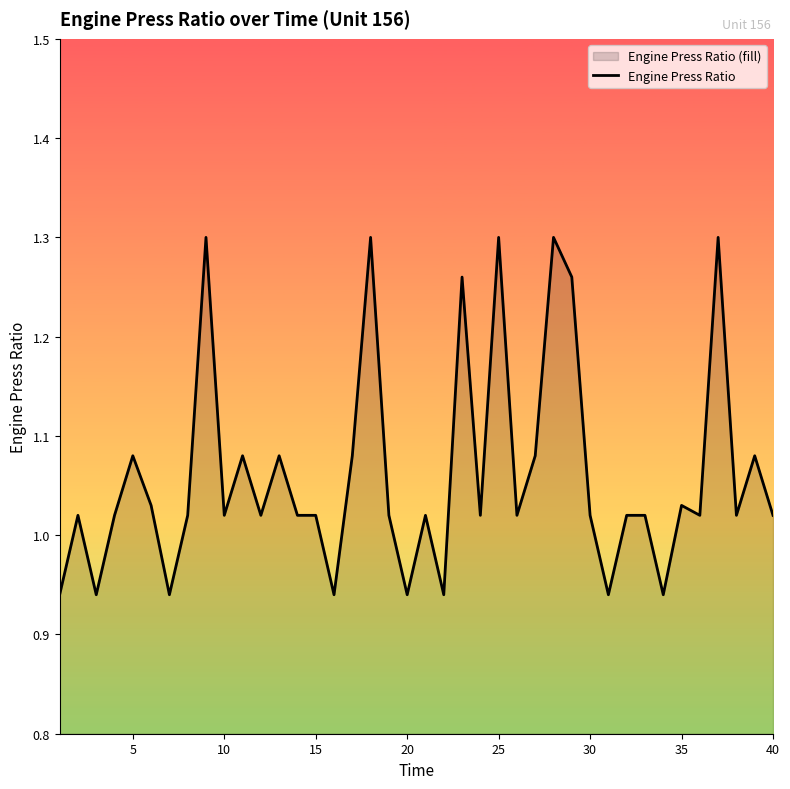

What is the ratio of the value at 15 to the value at 25?

0.8